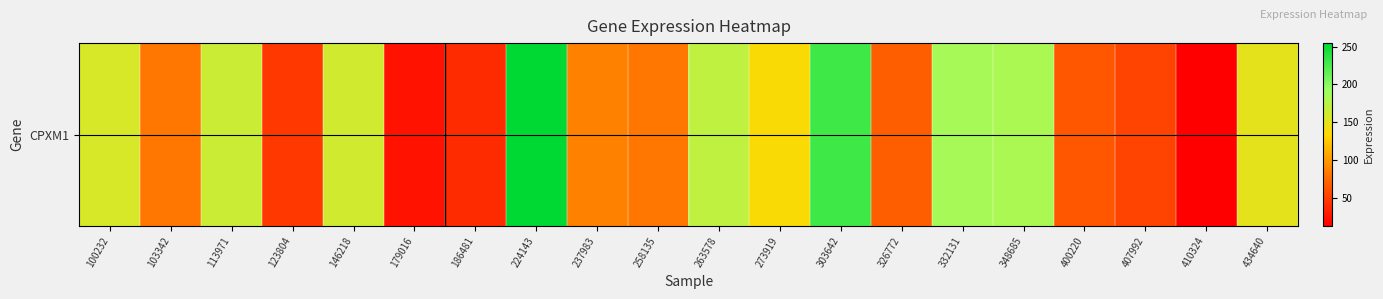

Reading left to right, transcribe all the data shown in this chart.

158.1	81.5	164.5	46.2	161.8	23.7	38.8	254.8	87.6	81.6	171.7	136.6	230.1	68.7	185.0	183.4	63.9	52.7	12.3	149.2